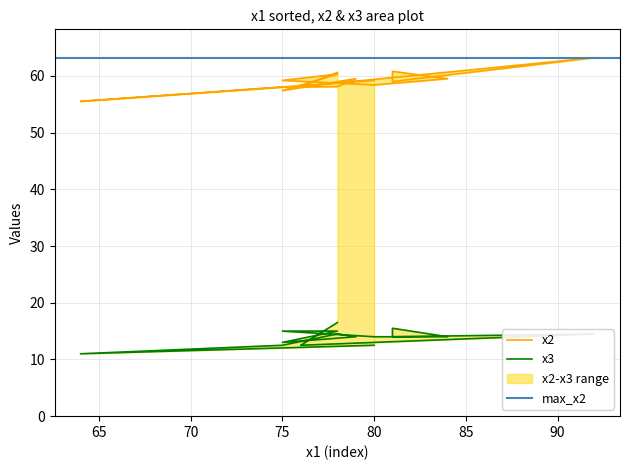

At which category does x3 reach its first local valley?

76